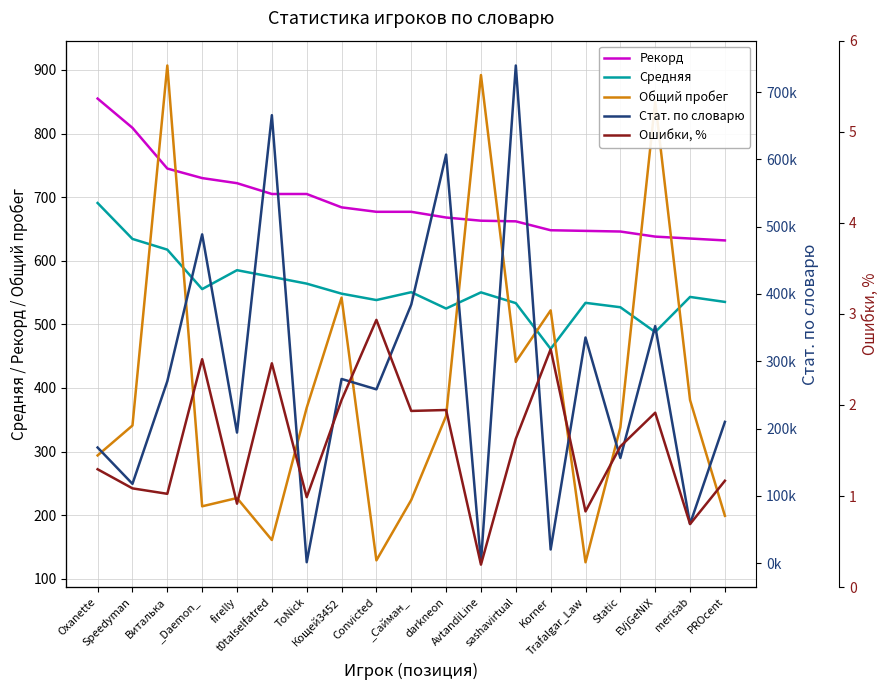

What is the value of the Ошибки, % point at the 8th from the left?

2.1